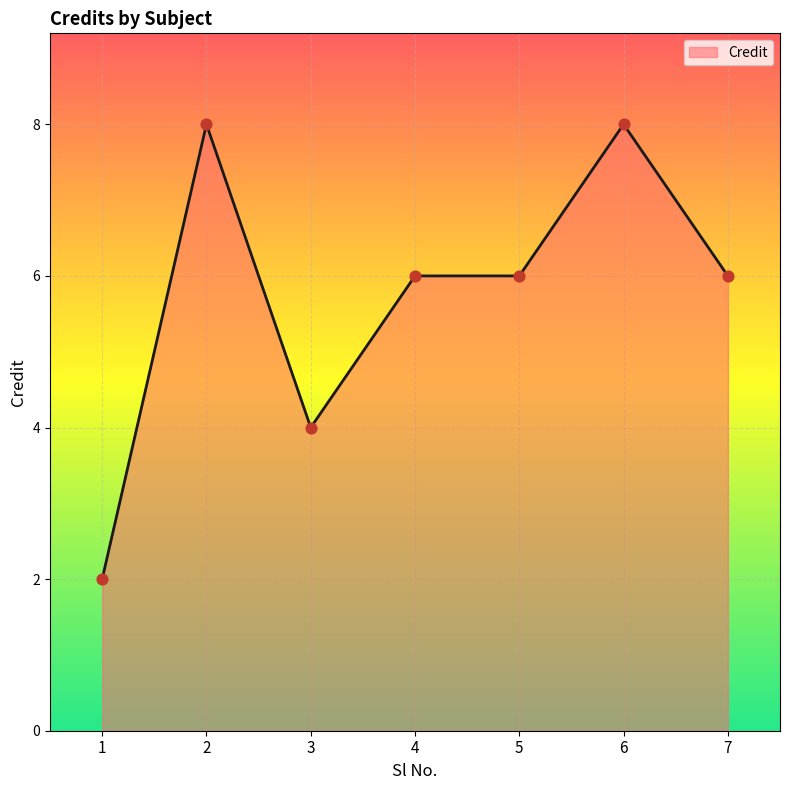

Between 5 and 2, which is larger?

2